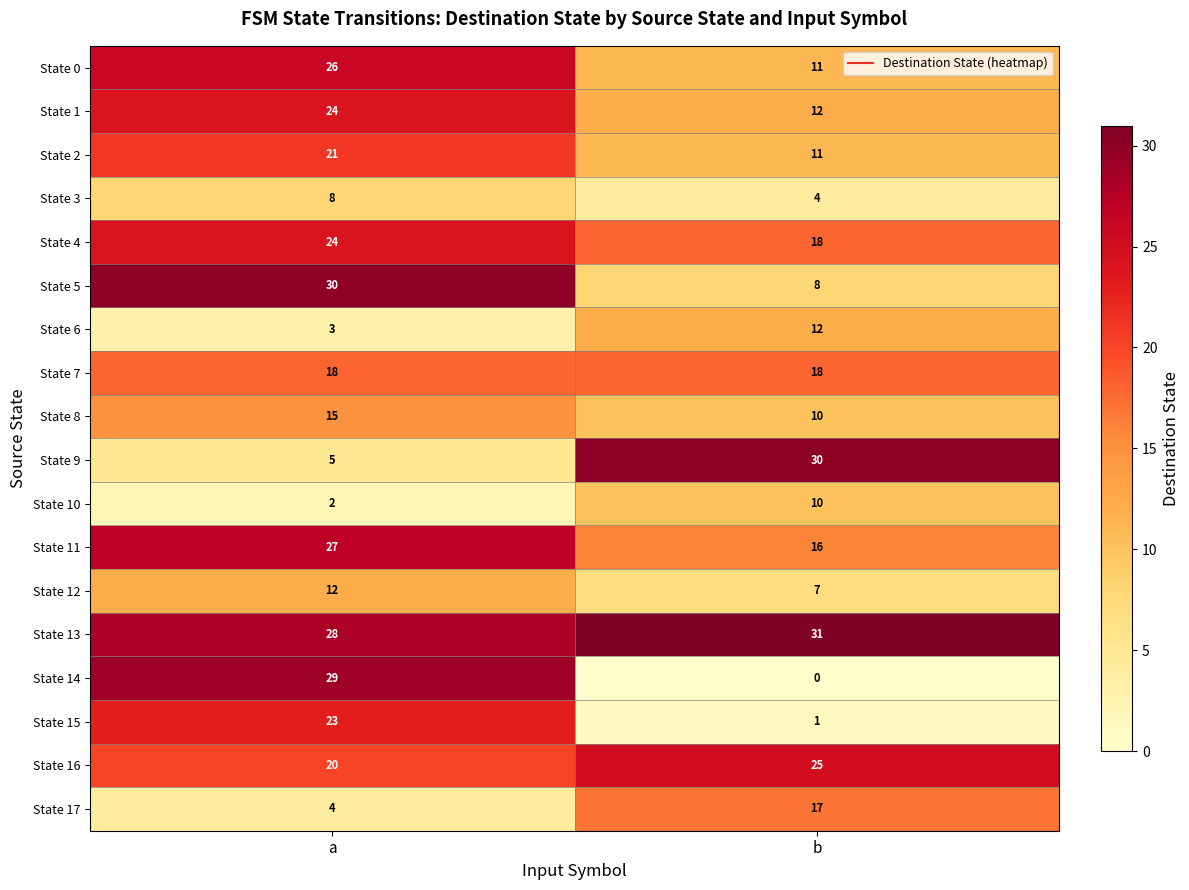

At which category is the sum across all series the highest?

a